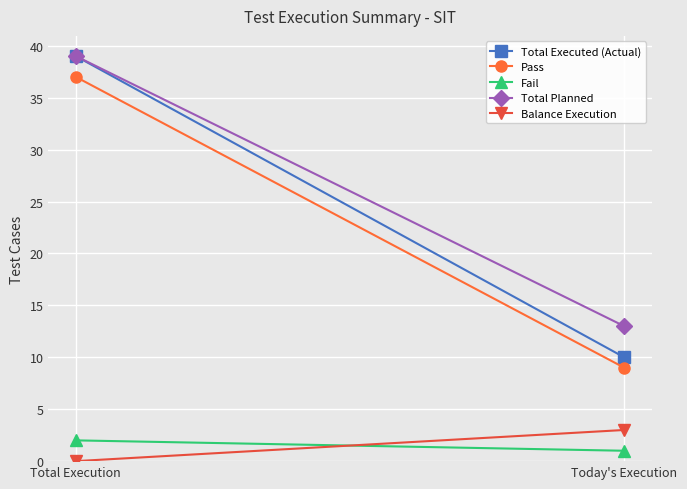

What is the difference between the highest and lowest values at Total Execution?

39